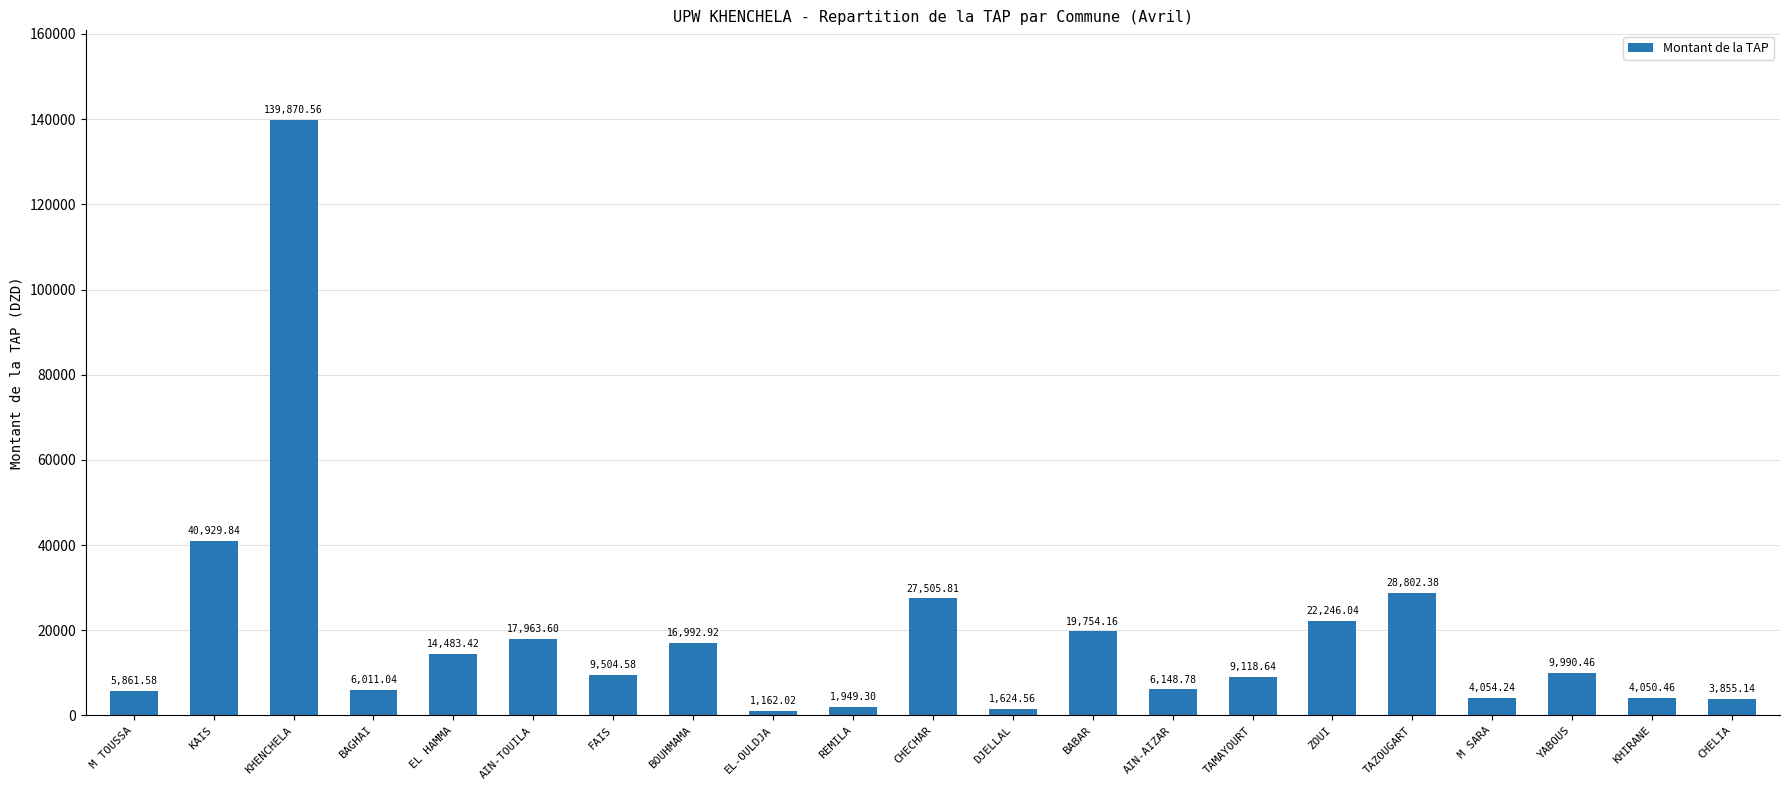

Does the chart contain stacked bars?

No